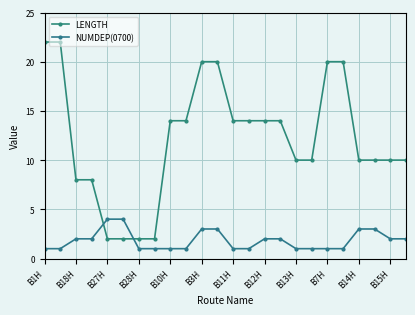

What is the sum of all LENGTH values?

292